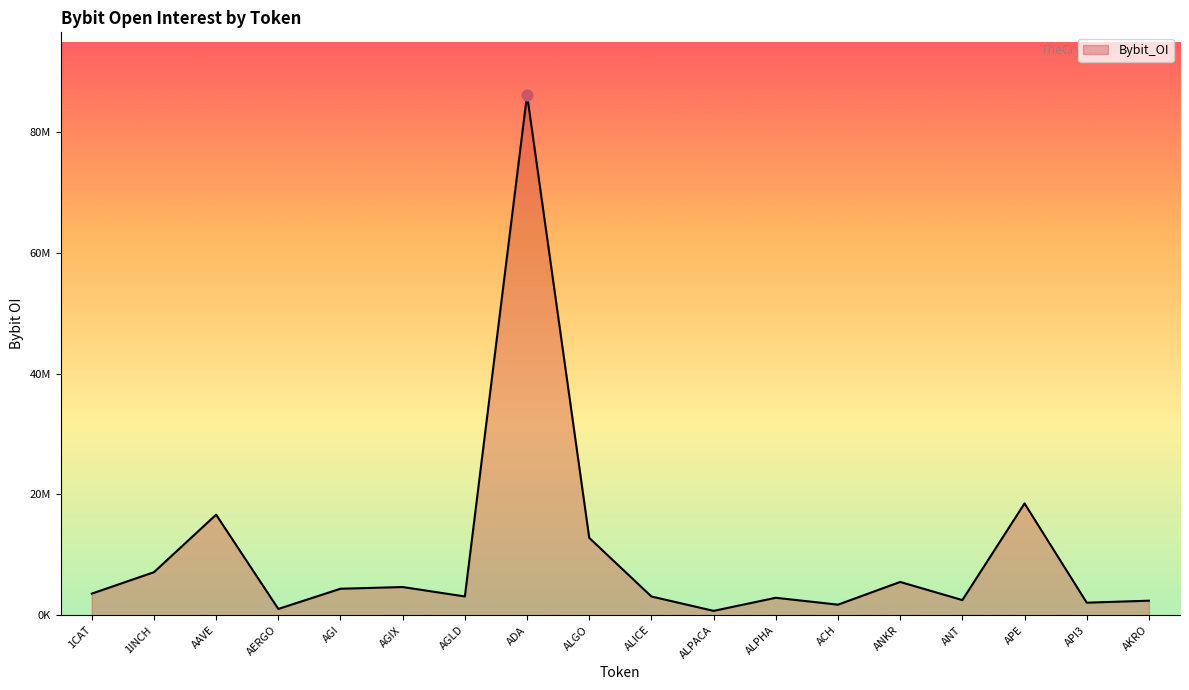

Is this an area chart (filled region under the line)?

Yes